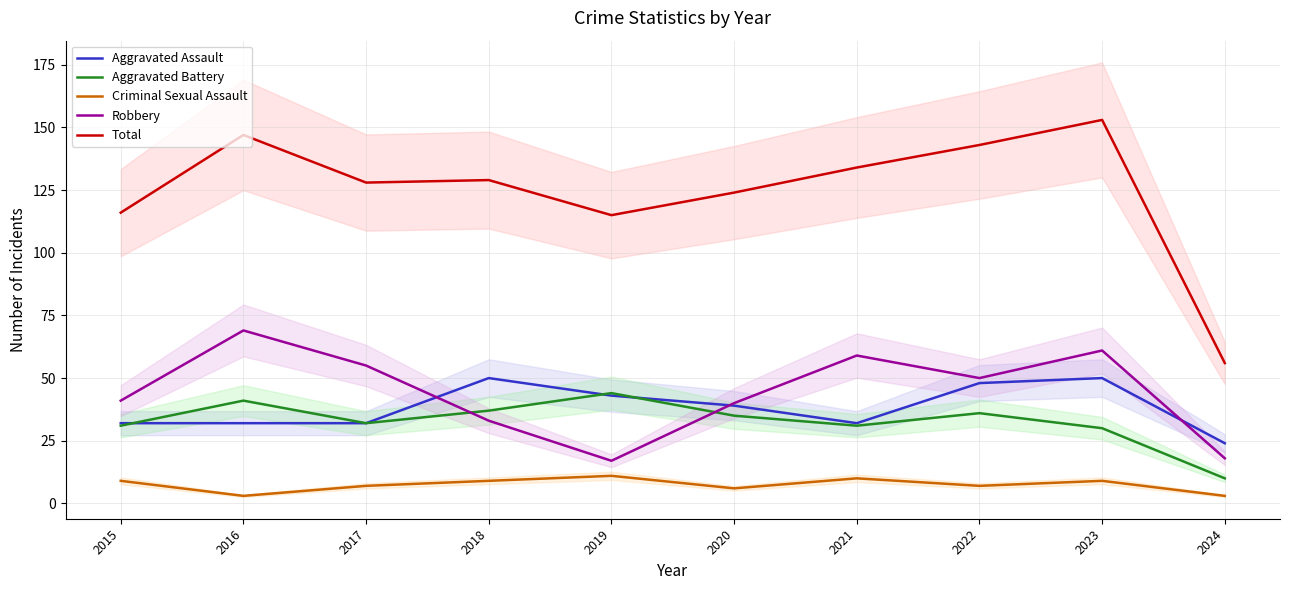

What is the difference between the highest and lowest values at 2022?

136